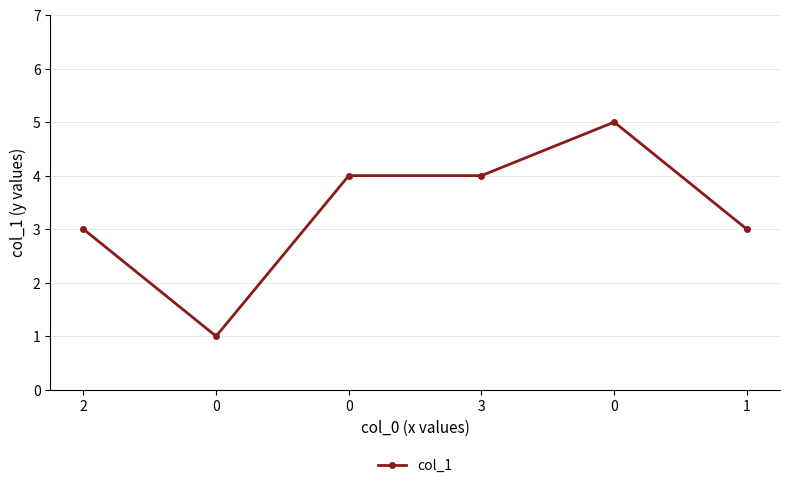

List the labels in order of value, smallest first.

0, 2, 1, 0, 3, 0